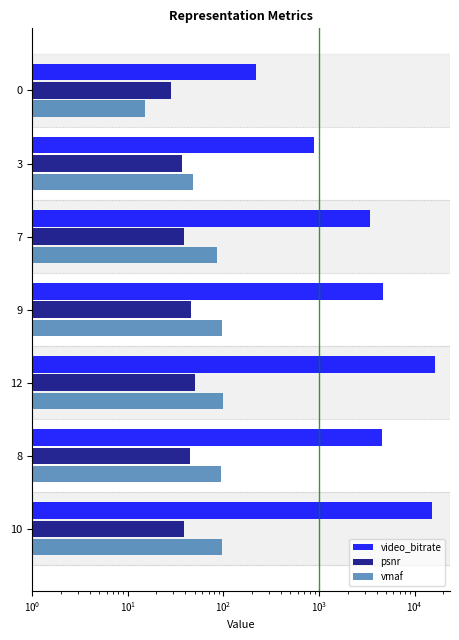

True or false: vmaf has a value of 98.0 at 9.

True